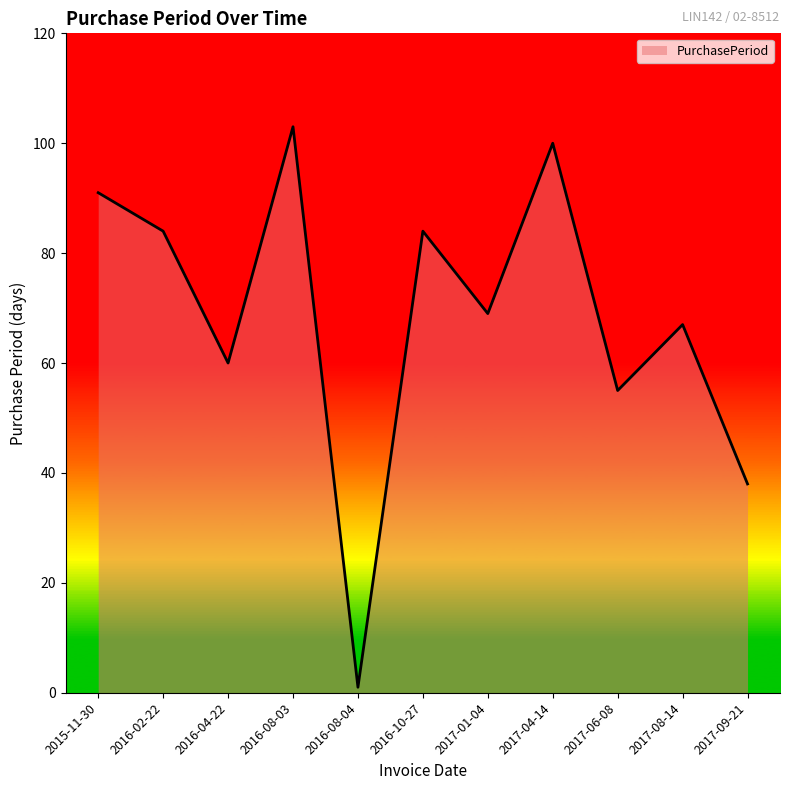

Read the value at 2016-02-22.

84